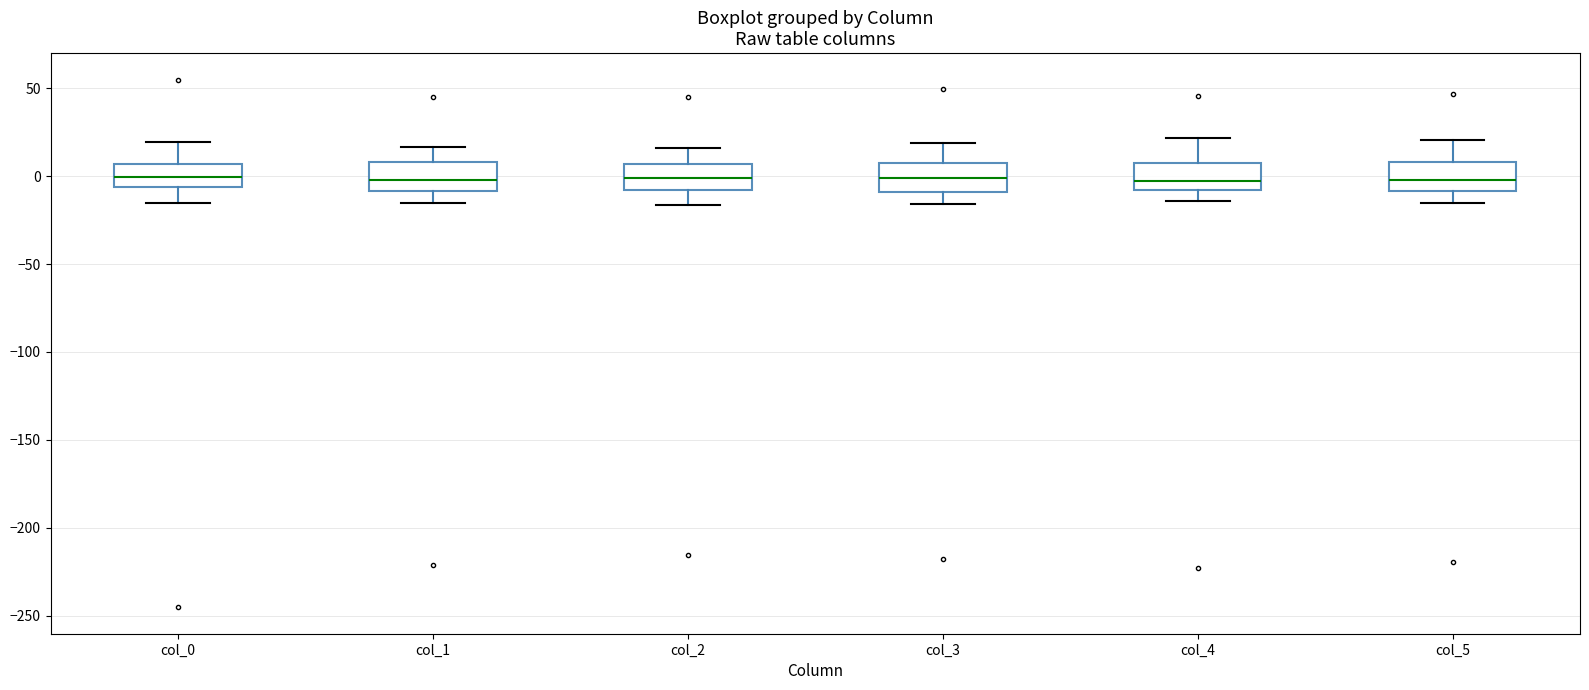

Reading left to right, read every box against the y-axis: the position of its median line, the range the box covers, and the ends of its whiskers. The values are not printed on the chart, so give them approximately, as read against the axis.

col_0: median 0, box -5 to 5, whiskers -15 to 20
col_1: median 0, box -10 to 10, whiskers -15 to 15
col_2: median 0, box -10 to 5, whiskers -15 to 15
col_3: median 0, box -10 to 5, whiskers -15 to 20
col_4: median -5, box -10 to 5, whiskers -15 to 20
col_5: median 0, box -10 to 10, whiskers -15 to 20